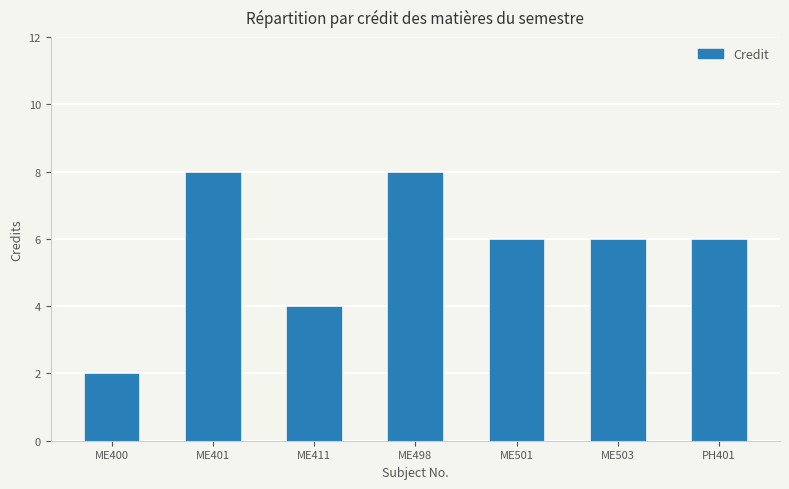

How many distinct data groups are displayed?

1